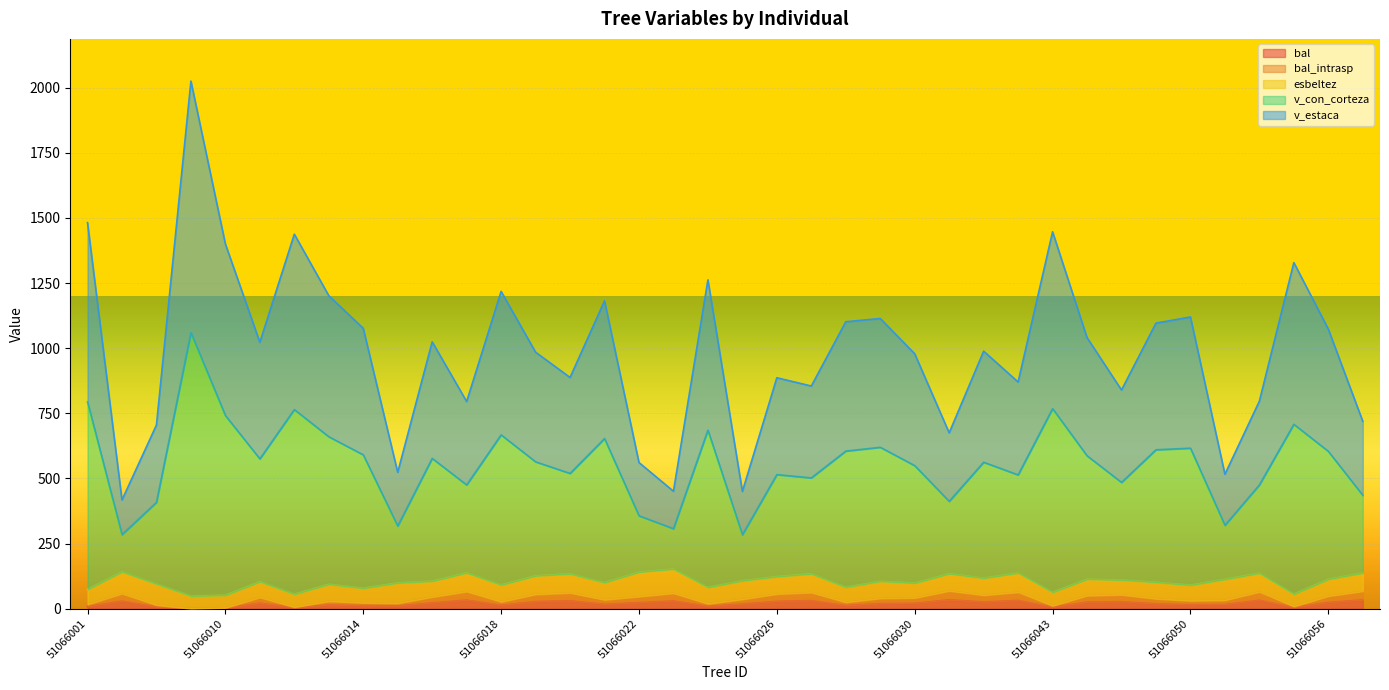

True or false: bal and v_estaca cross at least once.

False